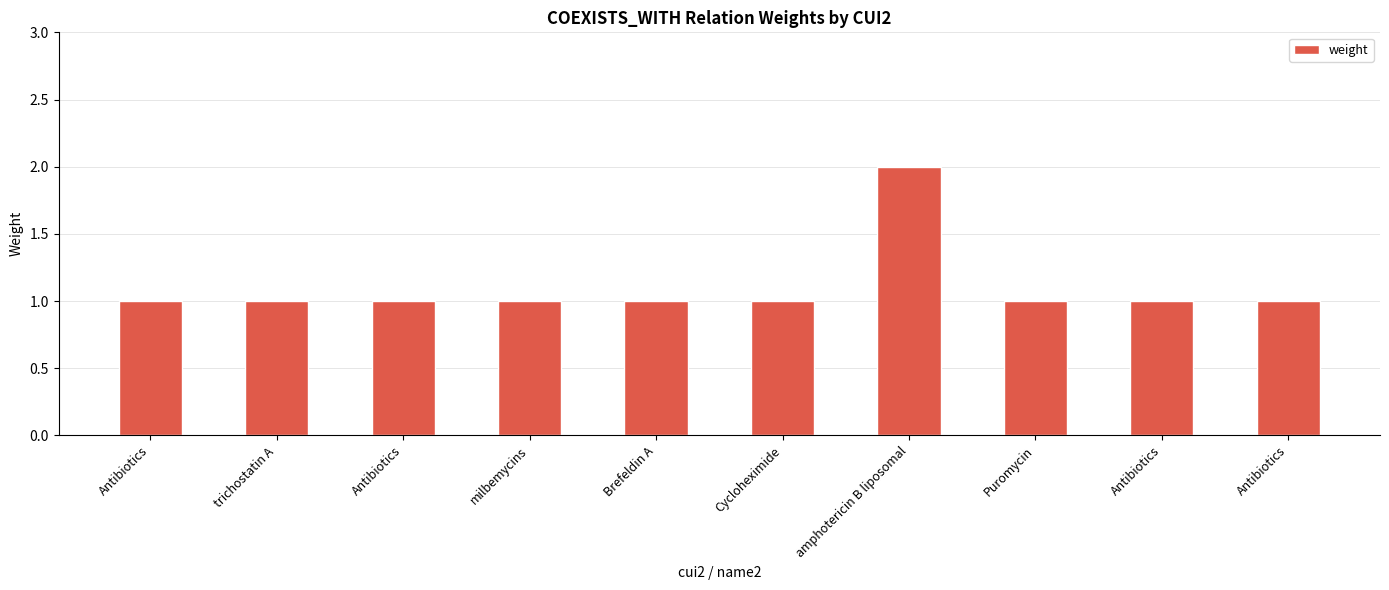

What is the minimum value shown in the chart?

1